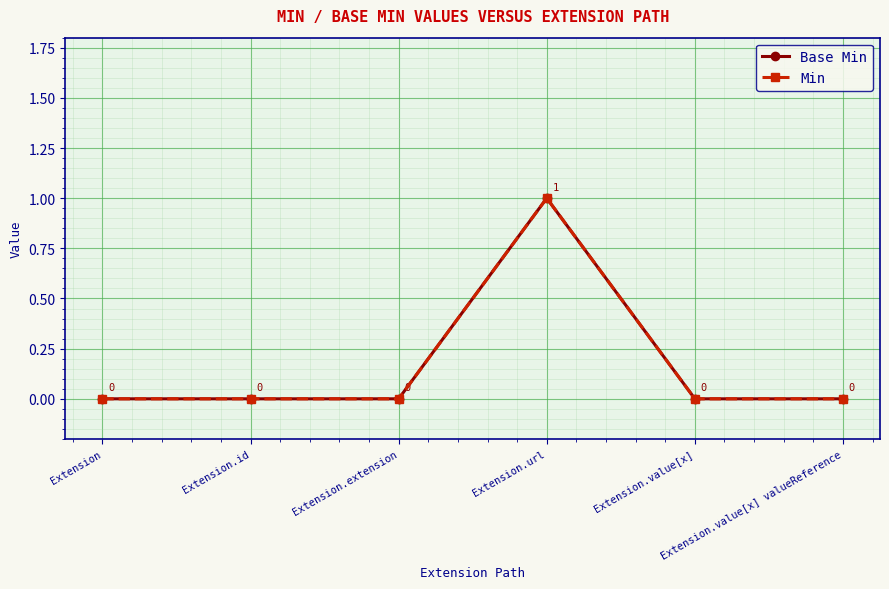

Is this an area chart (filled region under the line)?

No